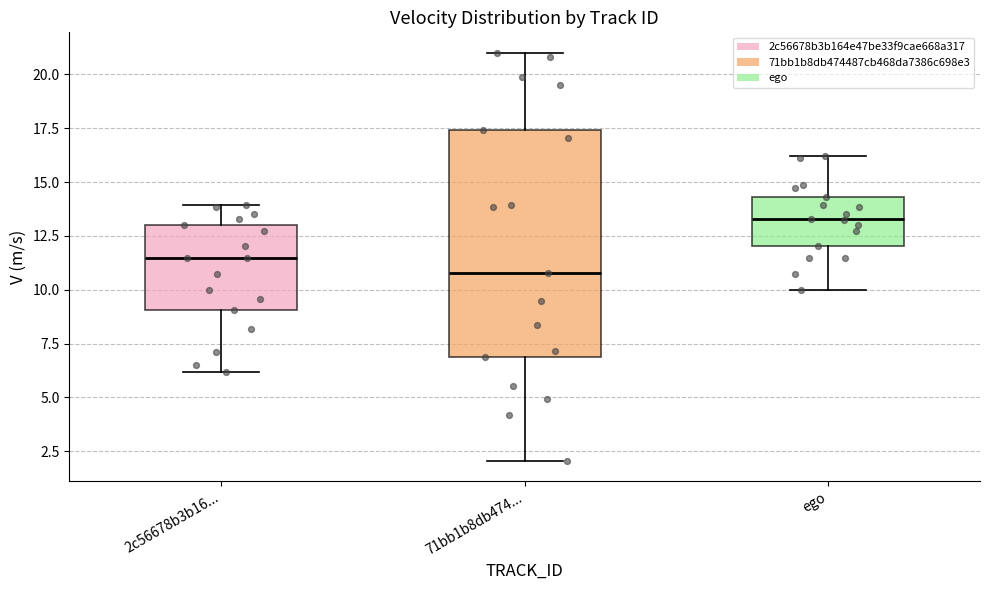

Reading left to right, read every box against the y-axis: the position of its median line, the range the box covers, and the ends of its whiskers. The values are not printed on the chart, so give them approximately, as read against the axis.

2c56678b3b16...: median 11.5, box 9.0 to 13.0, whiskers 6.0 to 14.0
71bb1b8db474...: median 11.0, box 7.0 to 17.5, whiskers 2.0 to 21.0
ego: median 13.5, box 12.0 to 14.5, whiskers 10.0 to 16.0